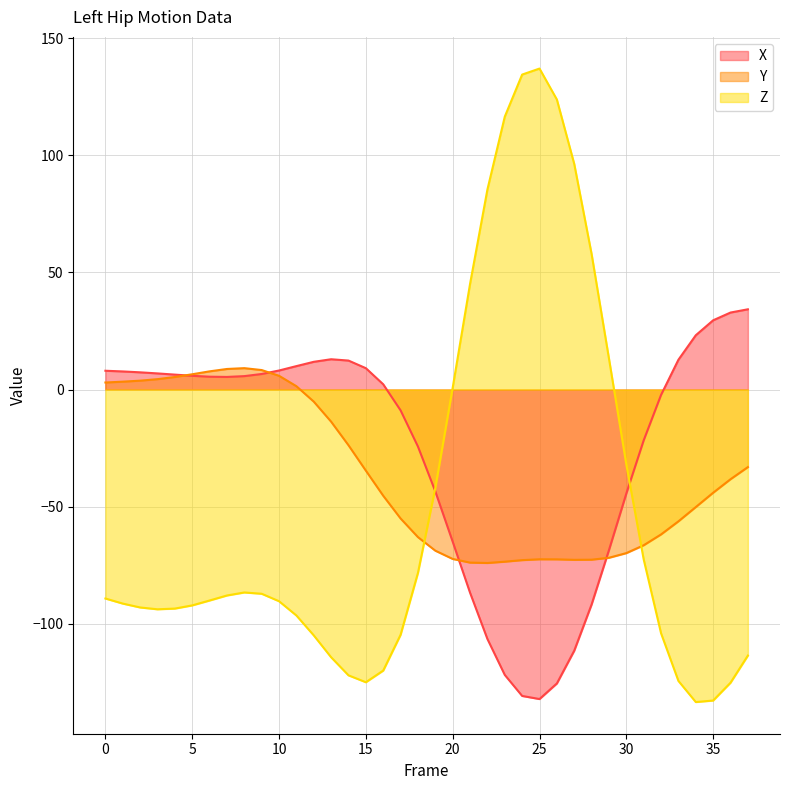

What is the difference between the second highest and minimum values in the Y series?

82.8